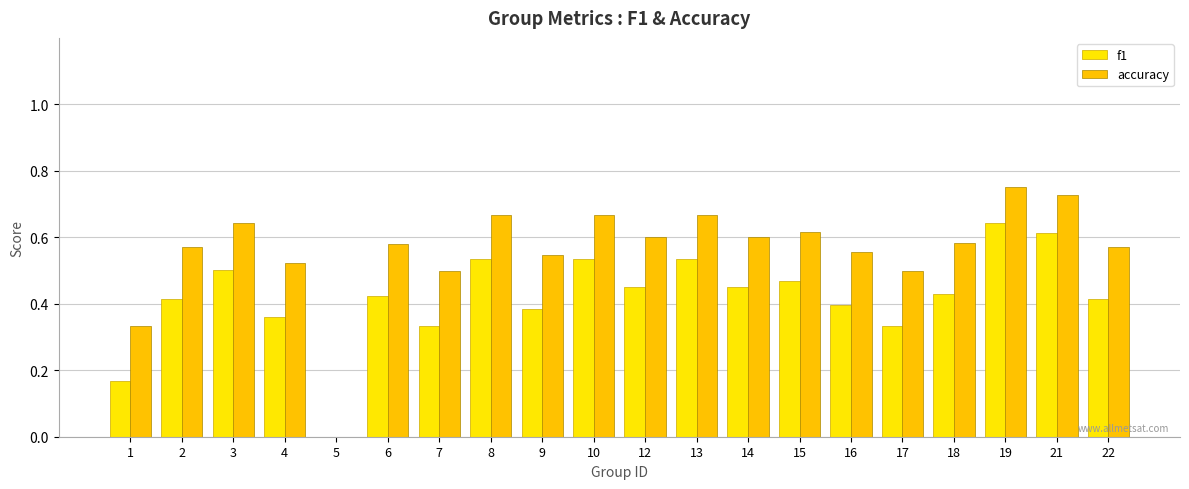

The value of accuracy at 16 is 0.9. True or false?

False